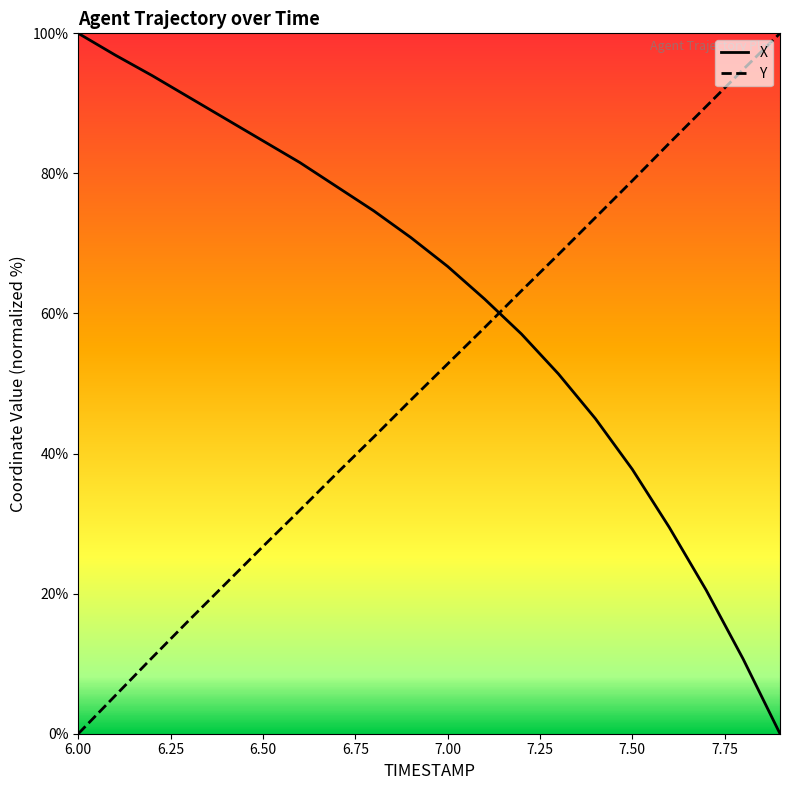

What is the greatest value displayed?

100.0